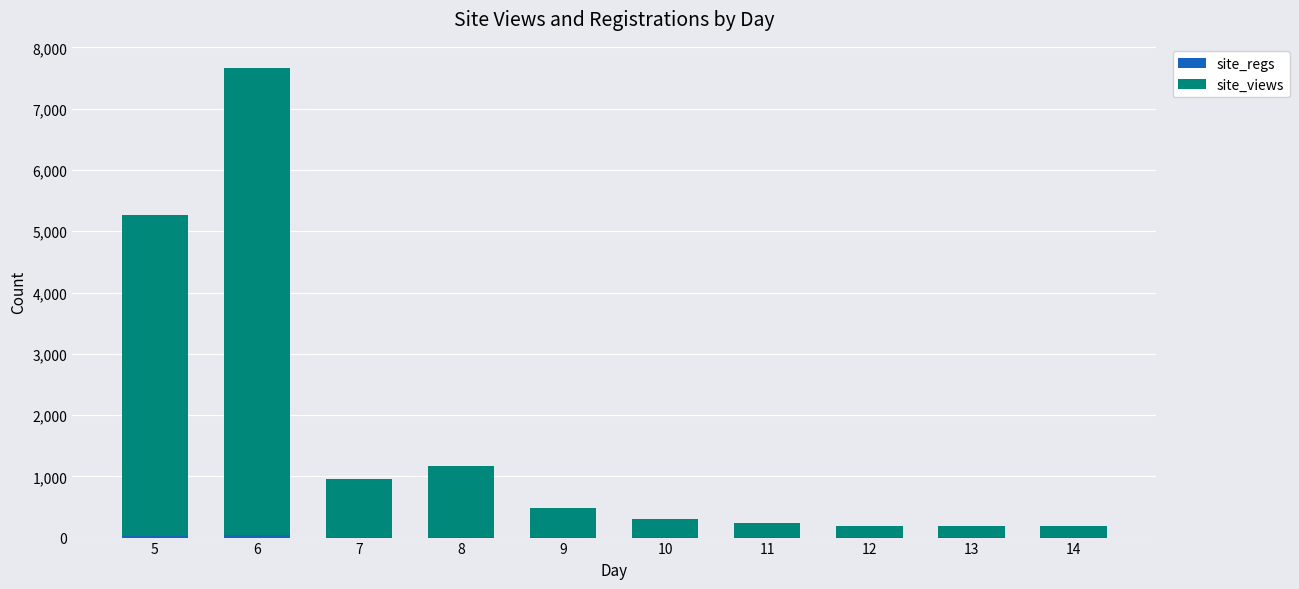

At which category is the sum across all series the highest?

6